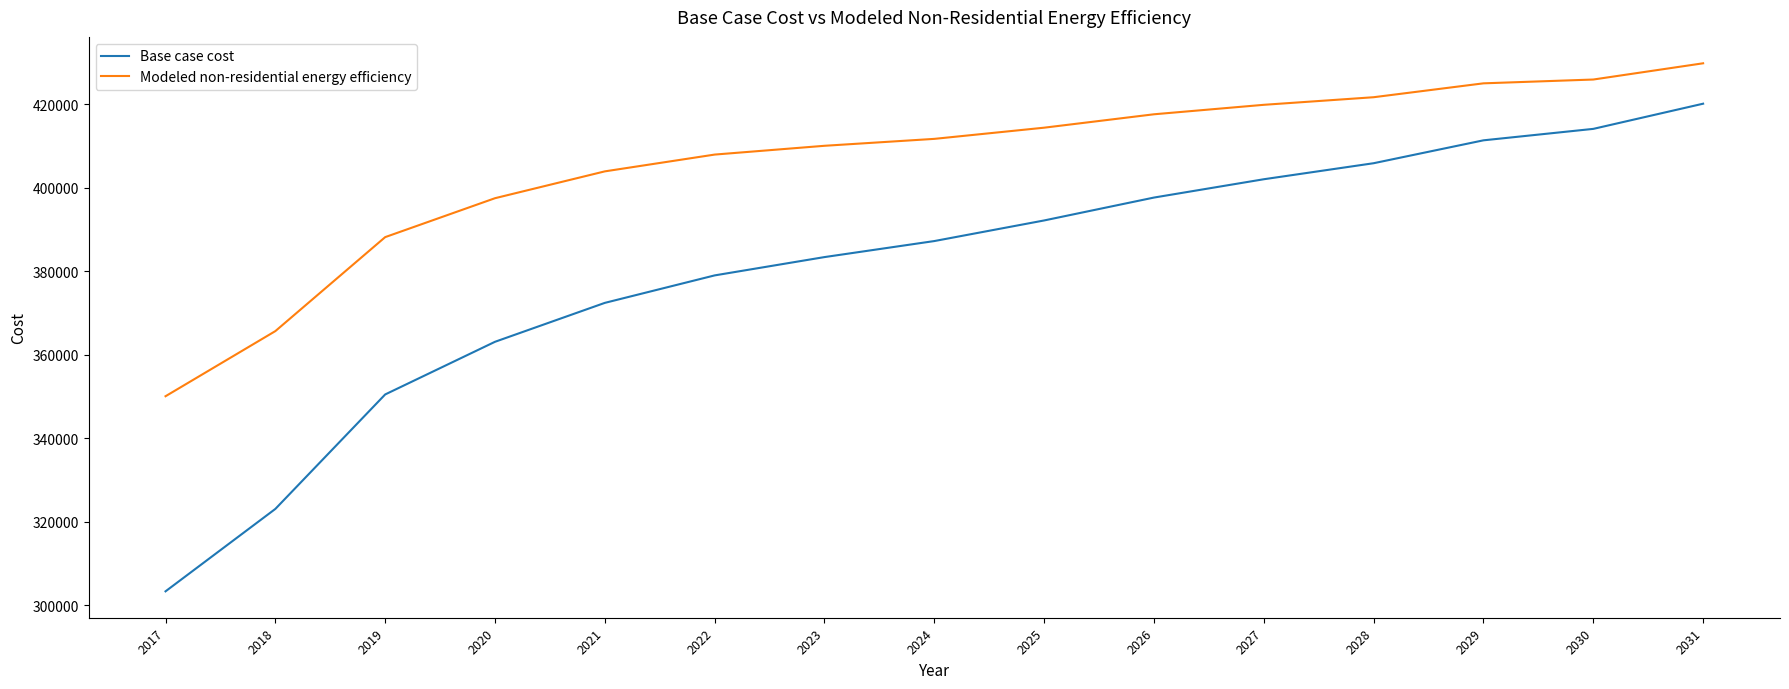

List the labels in order of Base case cost value, largest first.

2031, 2030, 2029, 2028, 2027, 2026, 2025, 2024, 2023, 2022, 2021, 2020, 2019, 2018, 2017